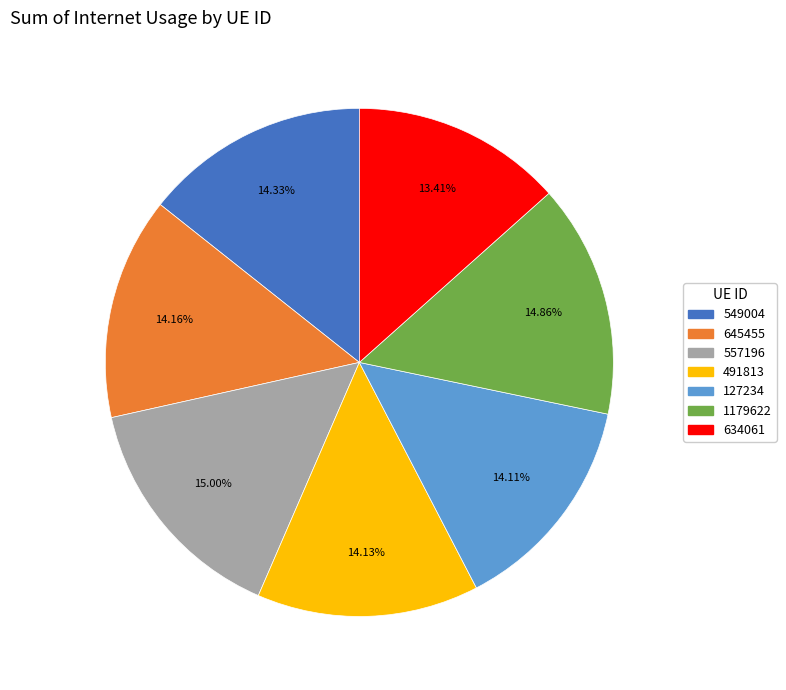

Between 491813 and 634061, which is larger?

491813